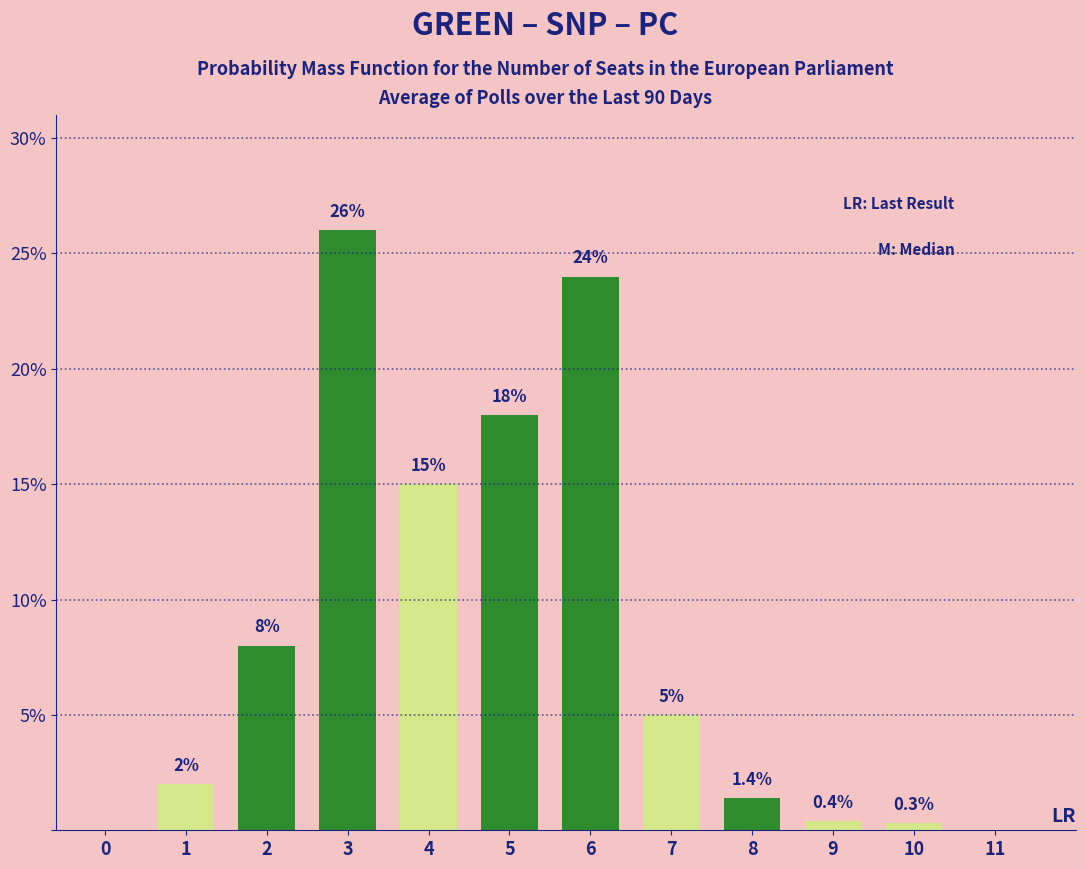

Reading right to left, extract all data points from this chart.

11=0.0	10=0.3	9=0.4	8=1.4	7=5.0	6=24.0	5=18.0	4=15.0	3=26.0	2=8.0	1=2.0	0=0.0